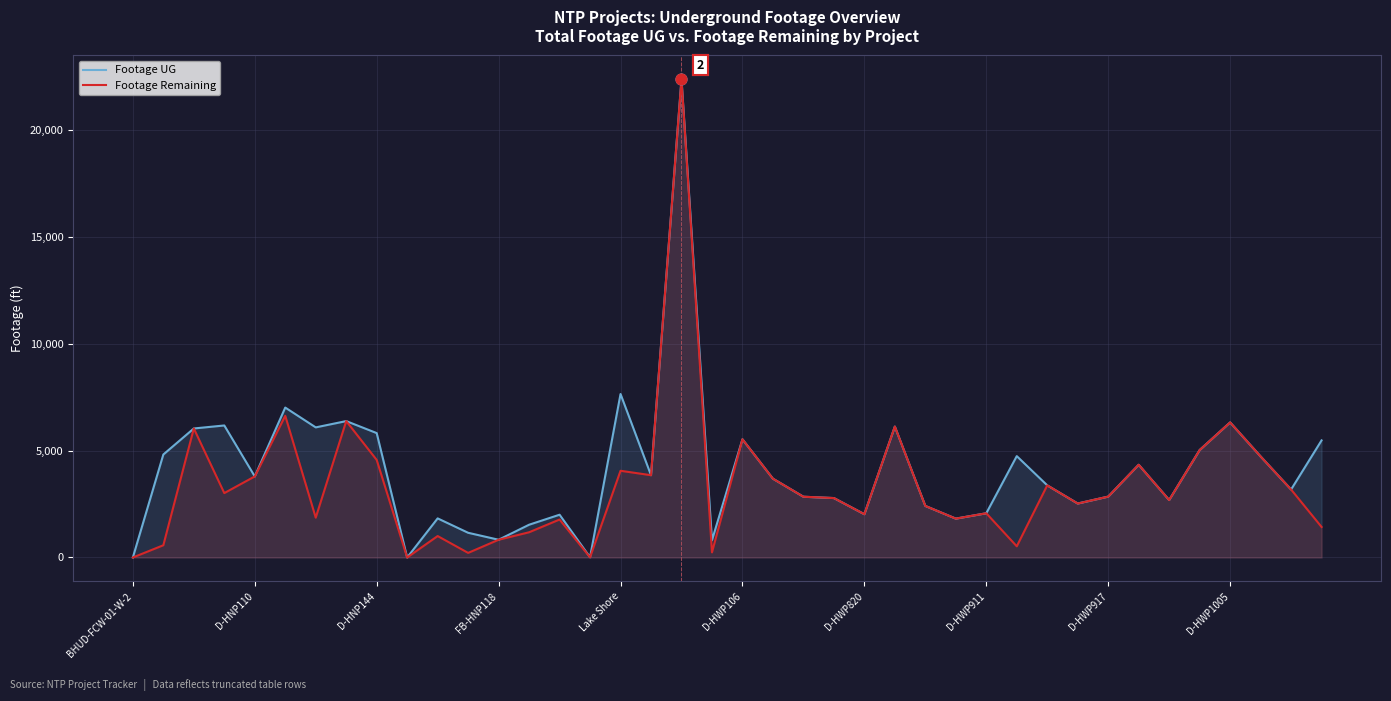

What are all the series names shown in the legend?

Footage UG, Footage Remaining